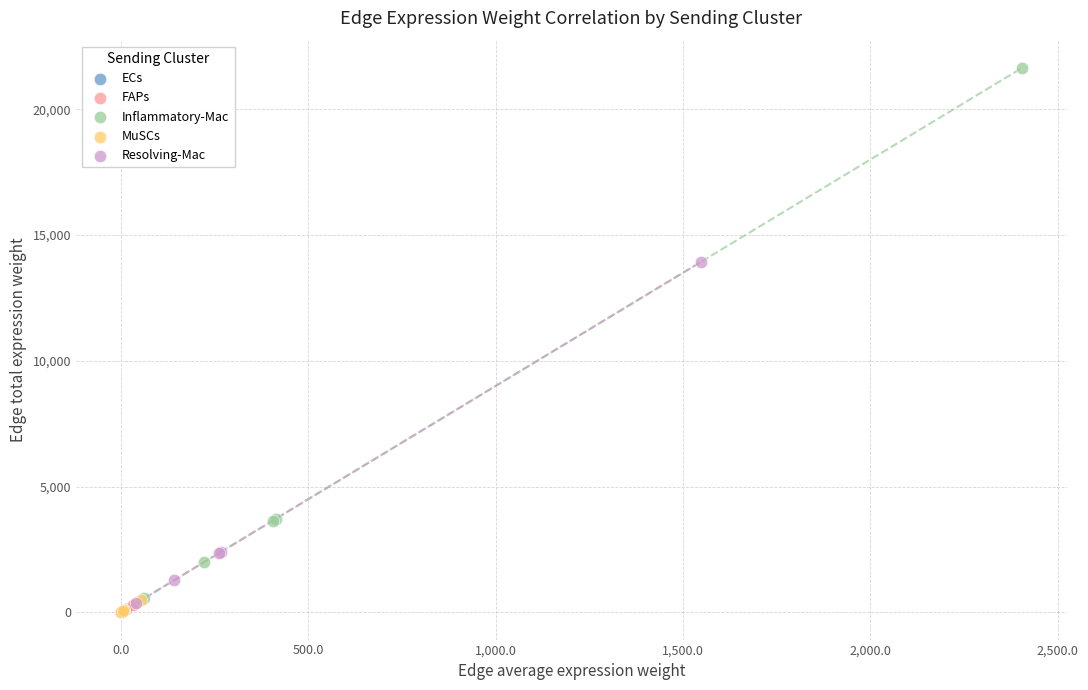

Which series contains the highest Y value?

Inflammatory-Mac